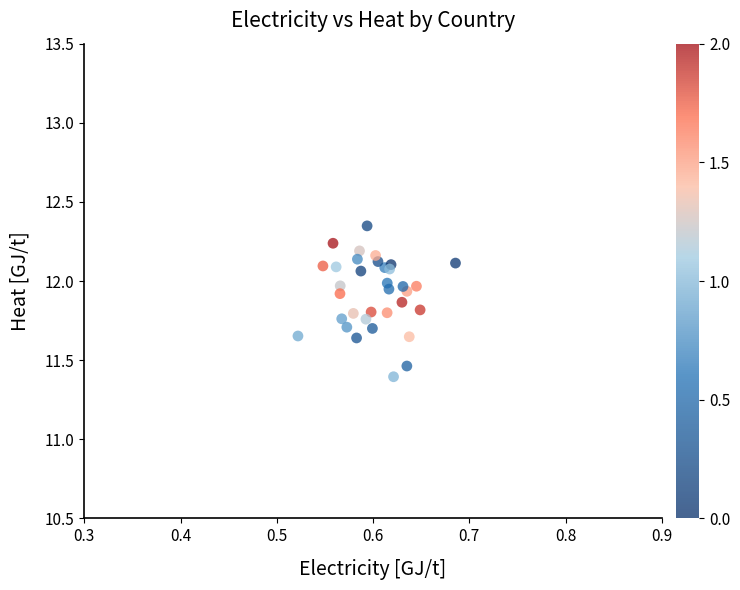

What Y value in the scatter plot is closest to 11?

11.4